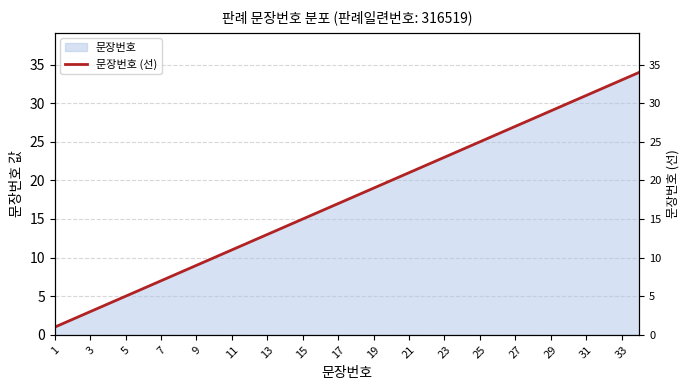

What is the maximum value for 문장번호?

34